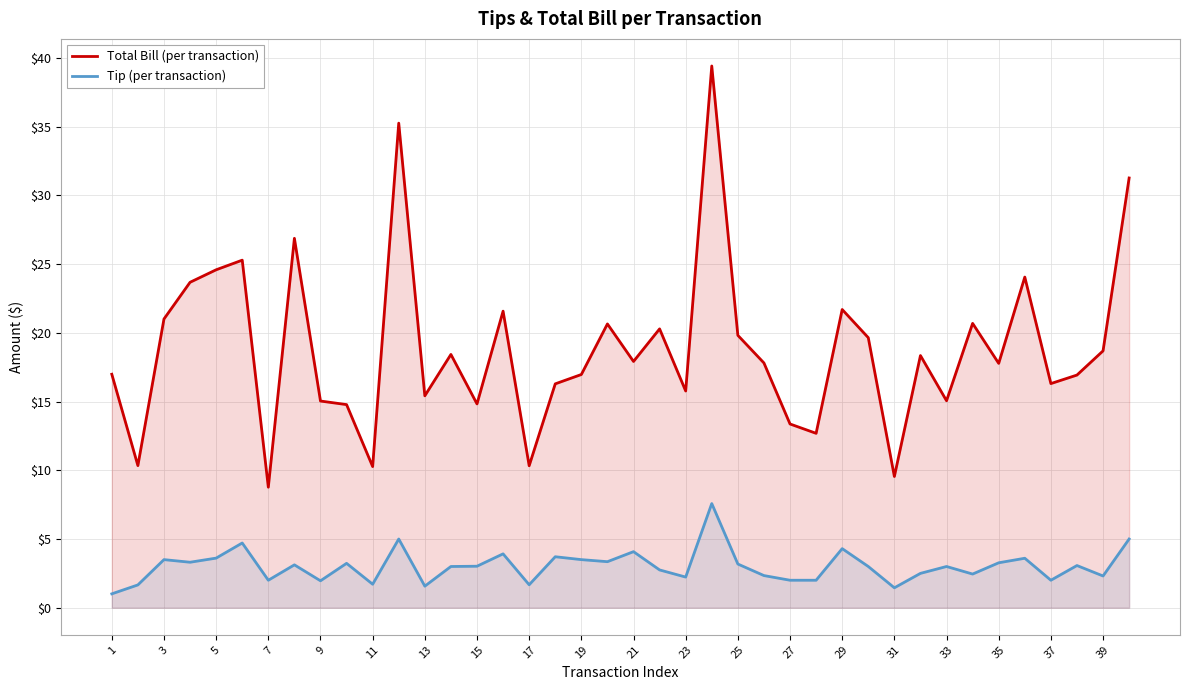

How many values in the Tip (per transaction) series exceed 3?

20